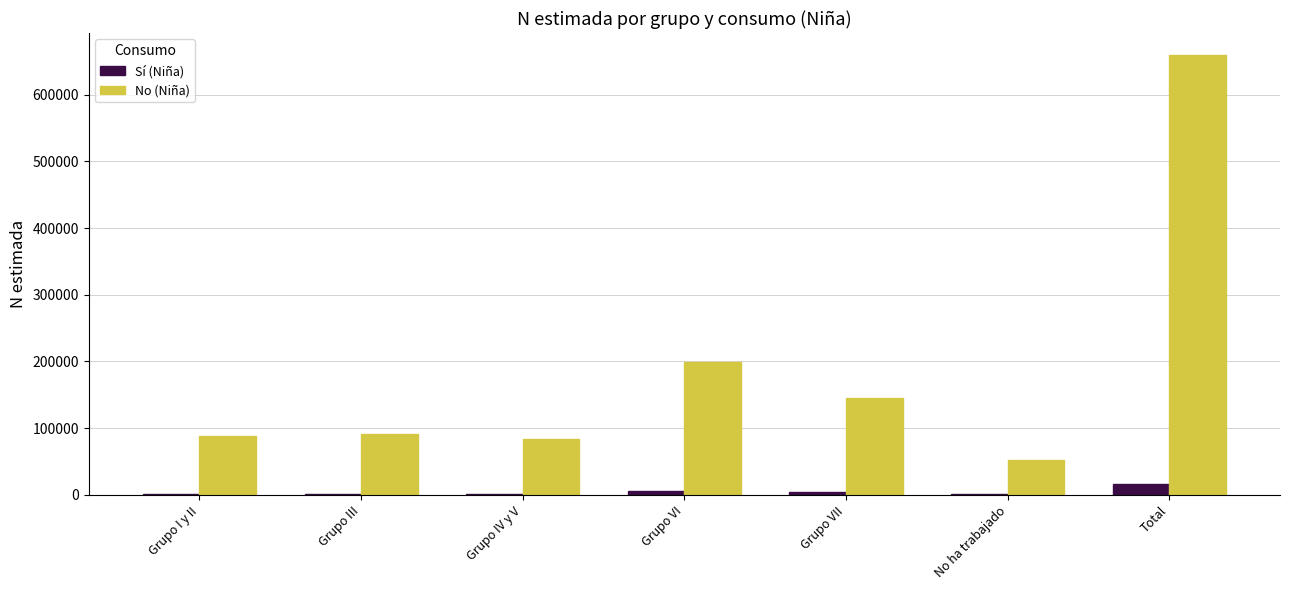

At which category does the chart reach its peak across all series?

Total